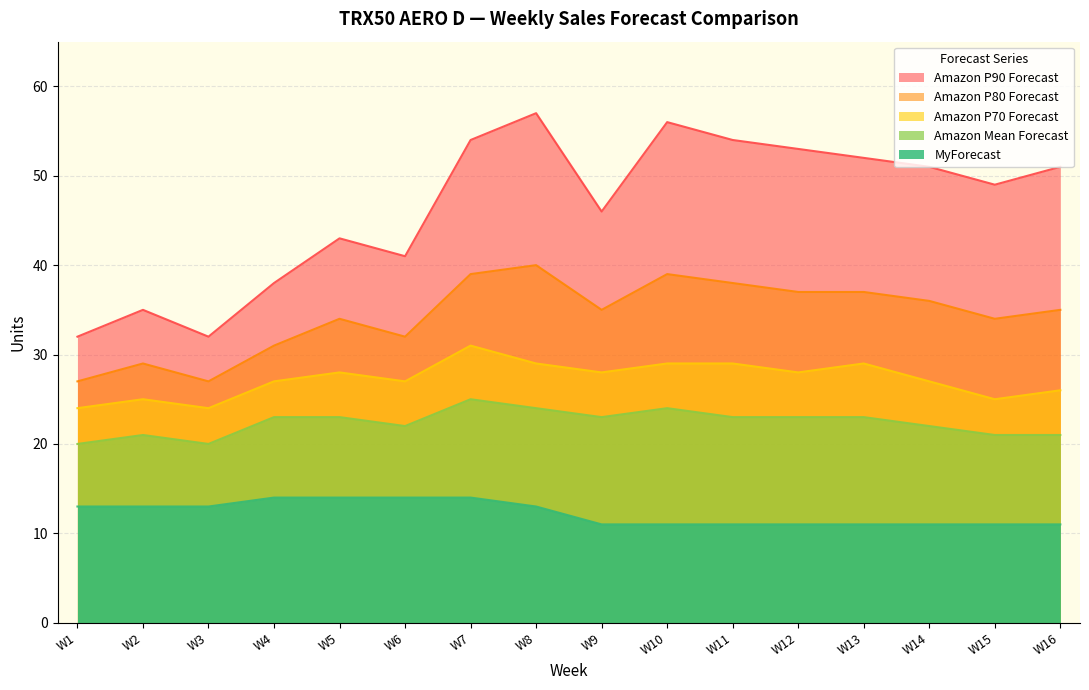

True or false: Amazon Mean Forecast and Amazon P80 Forecast intersect in this chart.

False